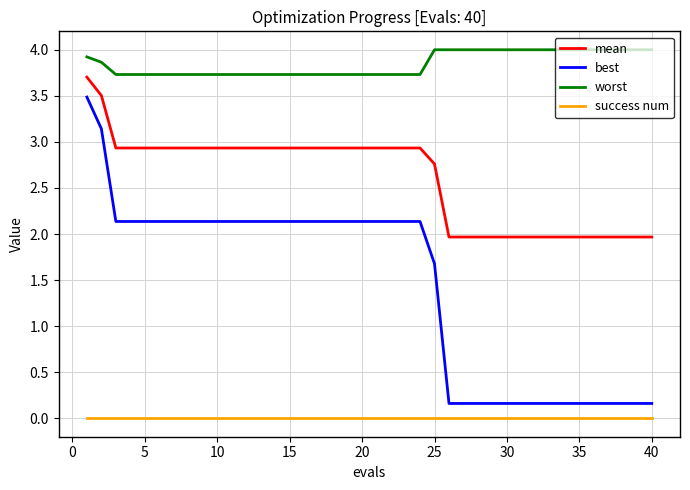

Which series has the largest total across all categories?

worst